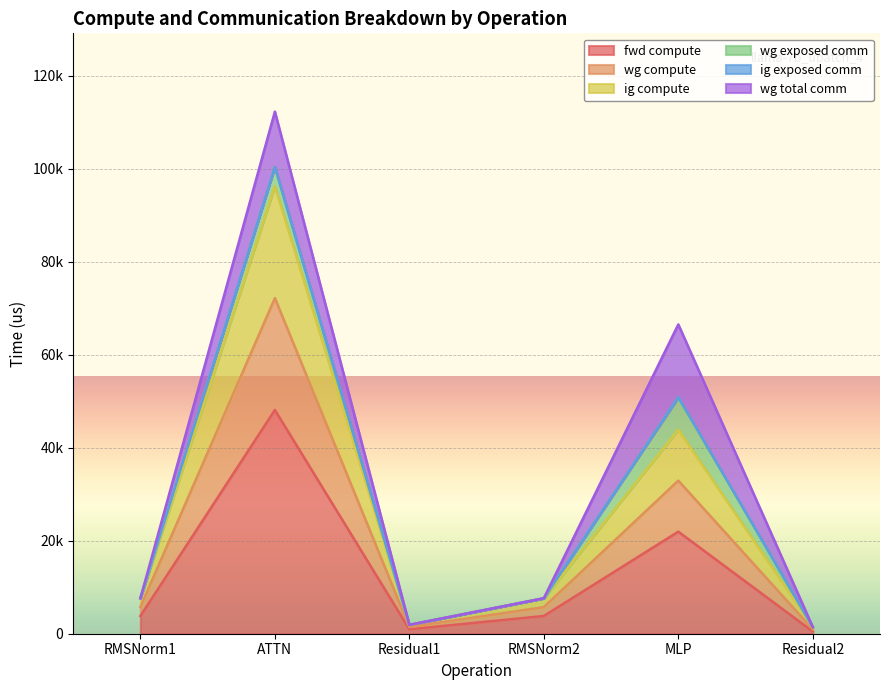

Does the chart display data point markers on the line(s)?

No